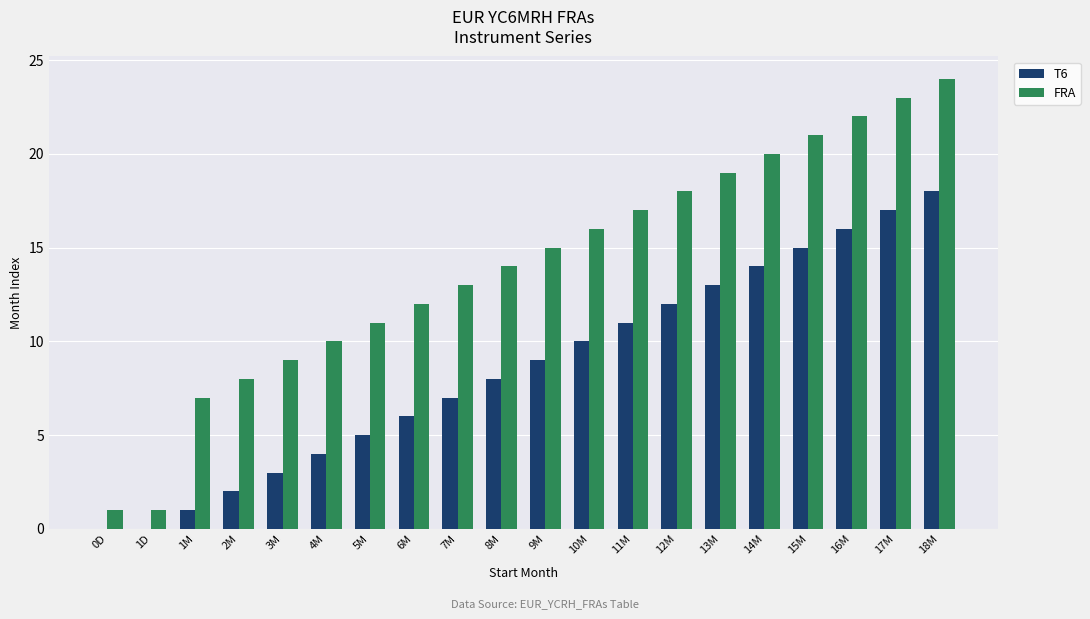

Which category has the highest value in the T6 series?

18M